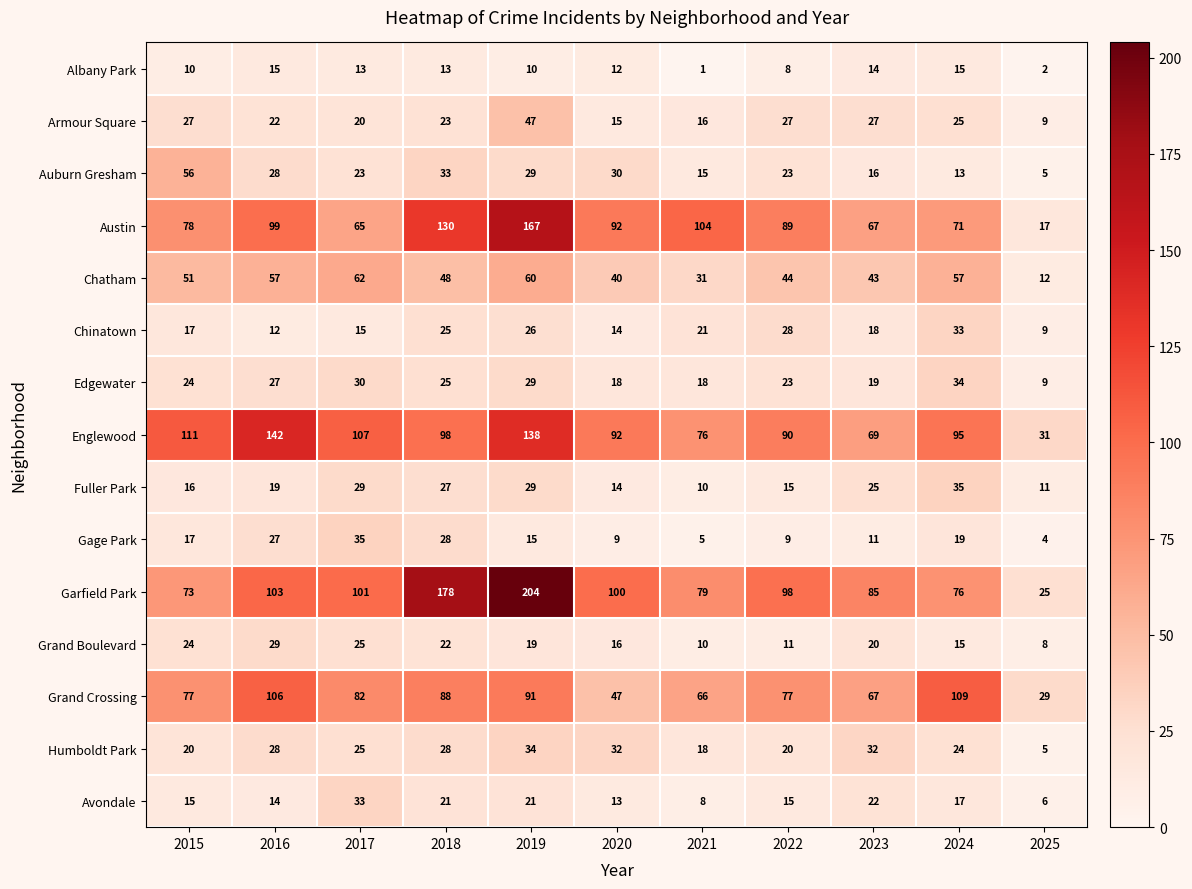

At how many categories does at least one series exceed 114?

3